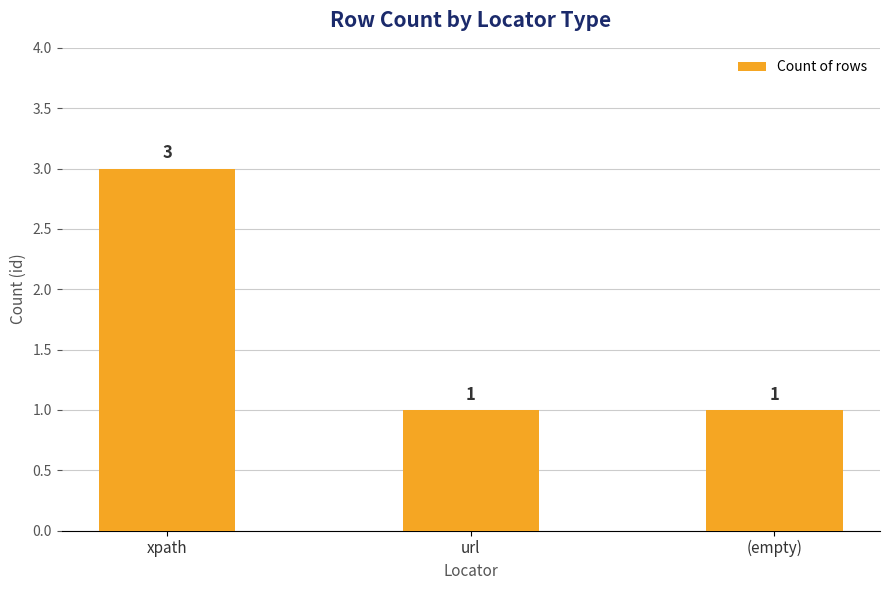

Which has a higher value, xpath or url?

xpath